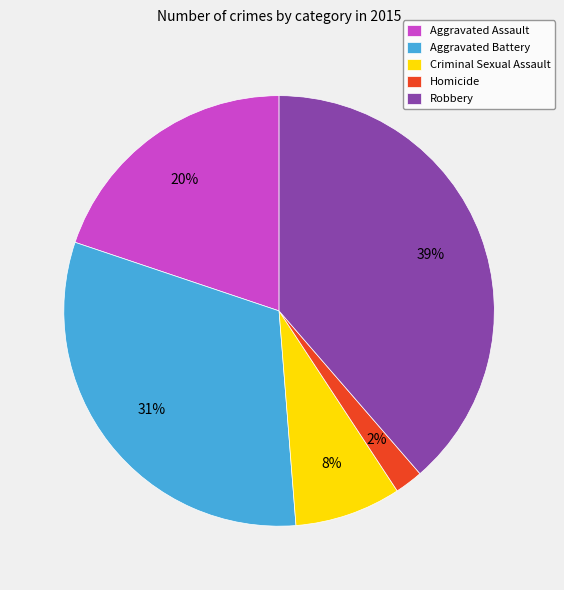

Is it true that Homicide is 2% of the pie?

True